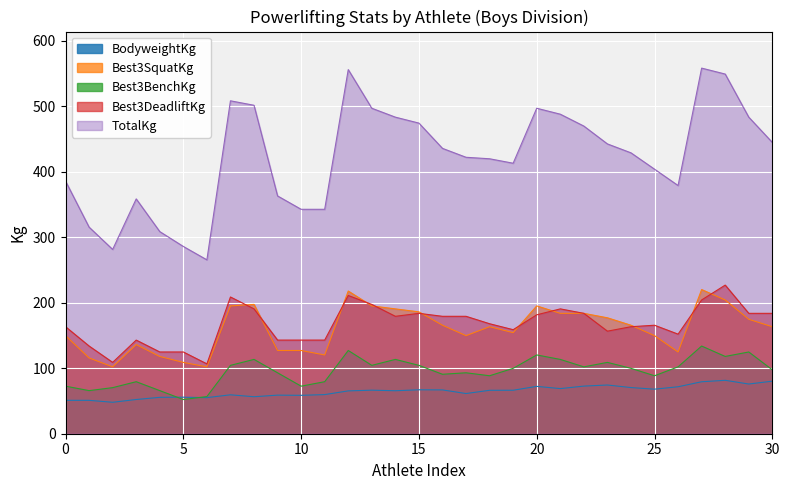

What is the maximum value shown in the chart?

557.9